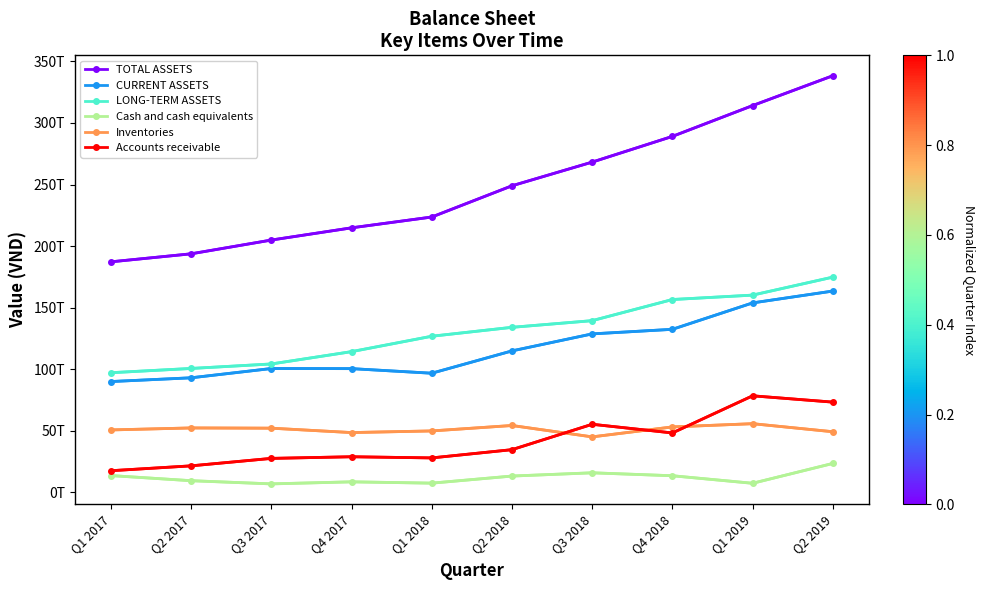

What are all the series names shown in the legend?

TOTAL ASSETS, CURRENT ASSETS, LONG-TERM ASSETS, Cash and cash equivalents, Inventories, Accounts receivable